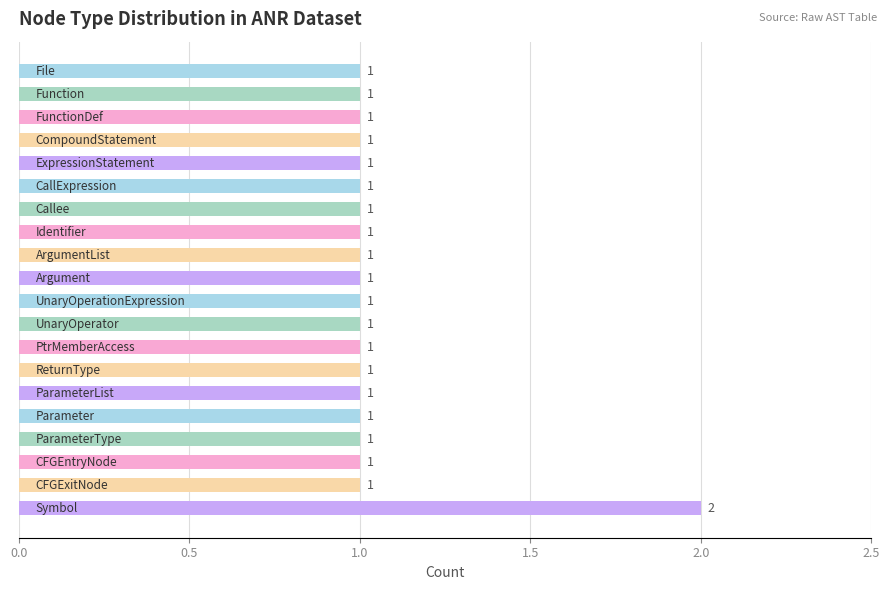

How many bars are there in total?

20